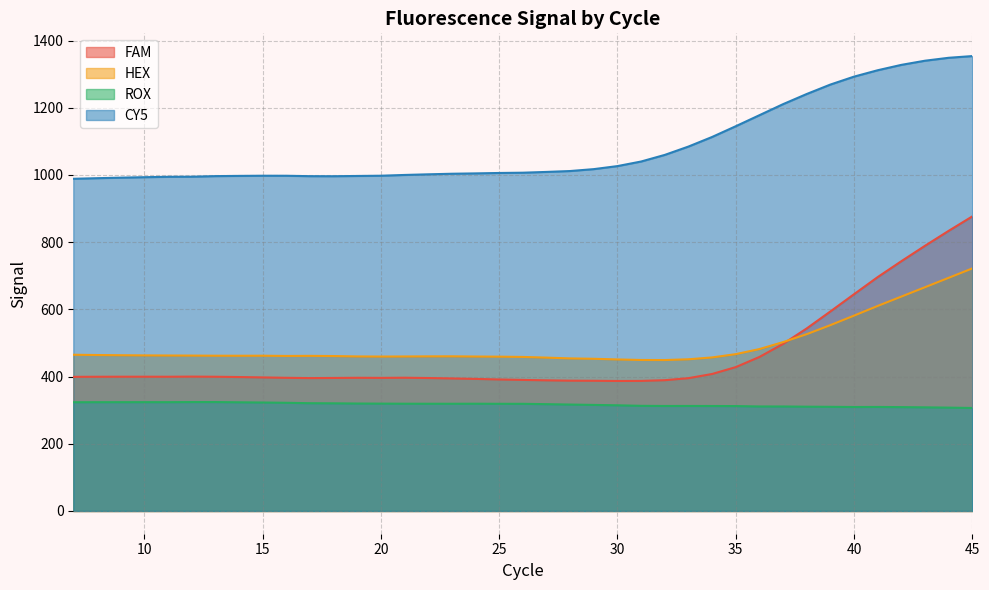

Is it true that CY5 equals 1852.9 at 35?

False